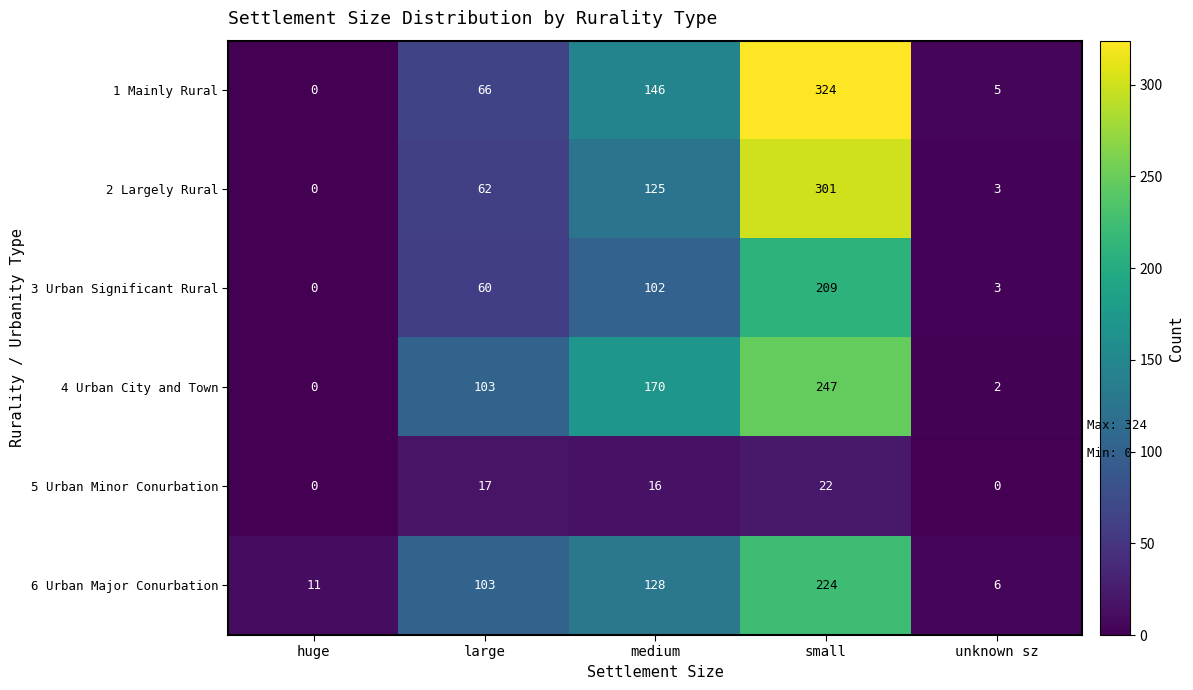

Reading left to right, transcribe all the data shown in this chart.

1 Mainly Rural: huge=0	large=66	medium=146	small=324	unknown sz=5
2 Largely Rural: huge=0	large=62	medium=125	small=301	unknown sz=3
3 Urban Significant Rural: huge=0	large=60	medium=102	small=209	unknown sz=3
4 Urban City and Town: huge=0	large=103	medium=170	small=247	unknown sz=2
5 Urban Minor Conurbation: huge=0	large=17	medium=16	small=22	unknown sz=0
6 Urban Major Conurbation: huge=11	large=103	medium=128	small=224	unknown sz=6